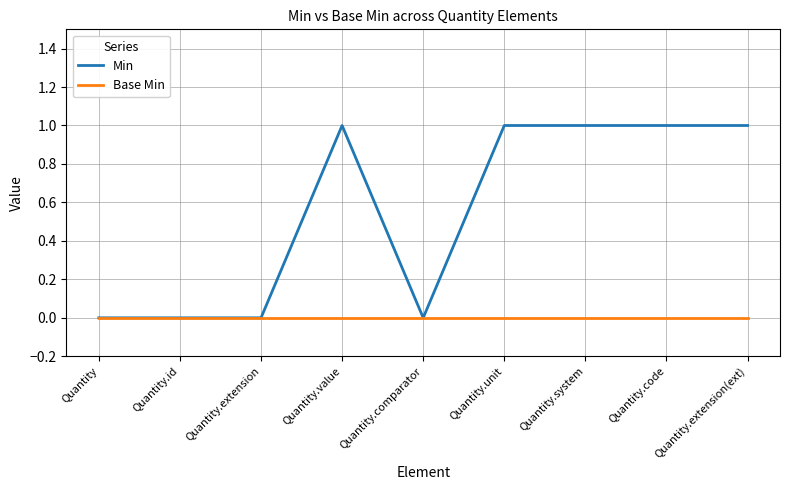

Reading left to right, transcribe all the data shown in this chart.

Min: Quantity=0	Quantity.id=0	Quantity.extension=0	Quantity.value=1	Quantity.comparator=0	Quantity.unit=1	Quantity.system=1	Quantity.code=1	Quantity.extension(ext)=1
Base Min: Quantity=0	Quantity.id=0	Quantity.extension=0	Quantity.value=0	Quantity.comparator=0	Quantity.unit=0	Quantity.system=0	Quantity.code=0	Quantity.extension(ext)=0